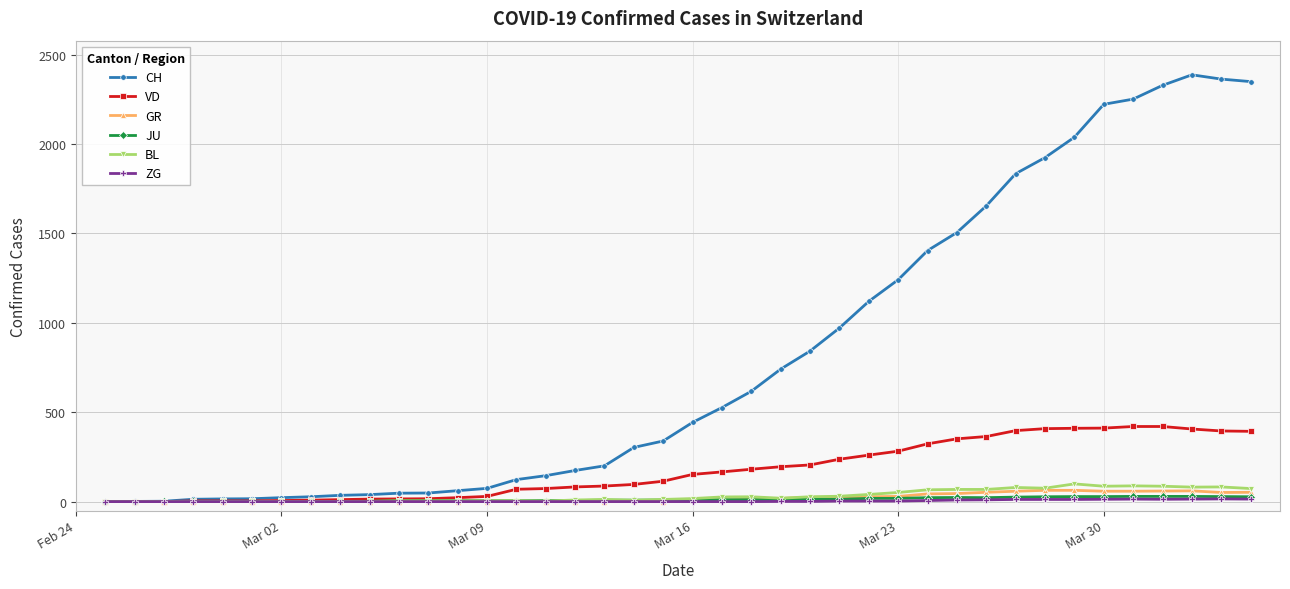

At how many categories does at least one series exceed 1574?

10